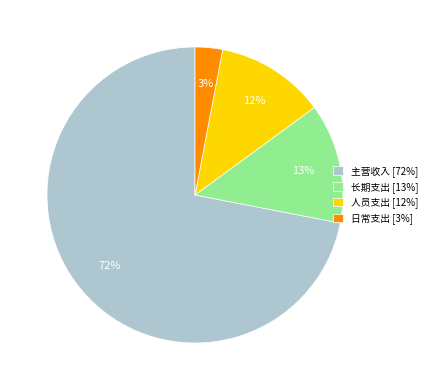

Rank the categories by value from highest to lowest.

主营收入 [72%], 长期支出 [13%], 人员支出 [12%], 日常支出 [3%]